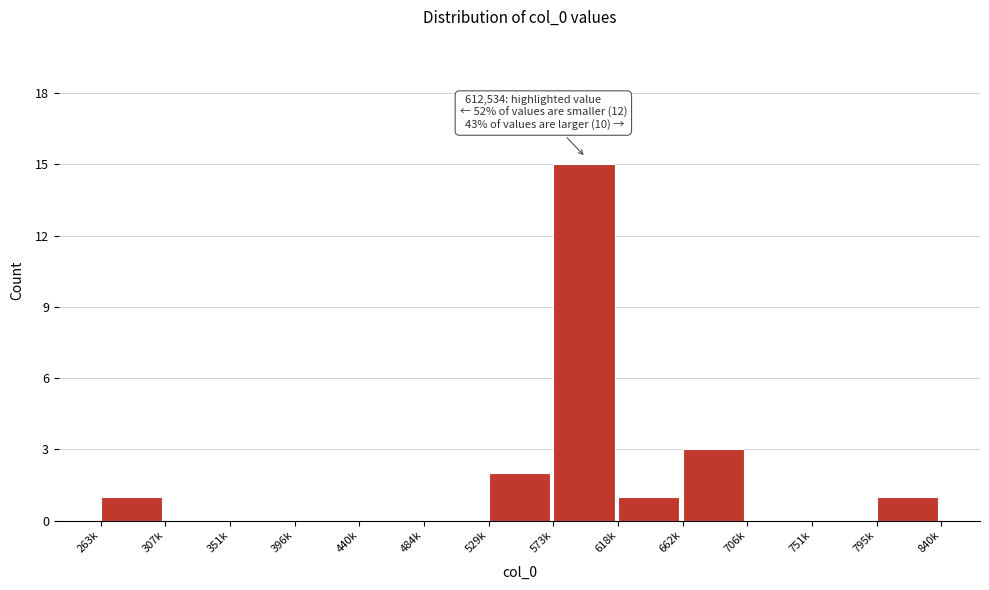

Reading right to left, transcribe all the data shown in this chart.

795k=1	751k=0	706k=0	662k=3	618k=1	573k=15	529k=2	484k=0	440k=0	396k=0	351k=0	307k=0	263k=1